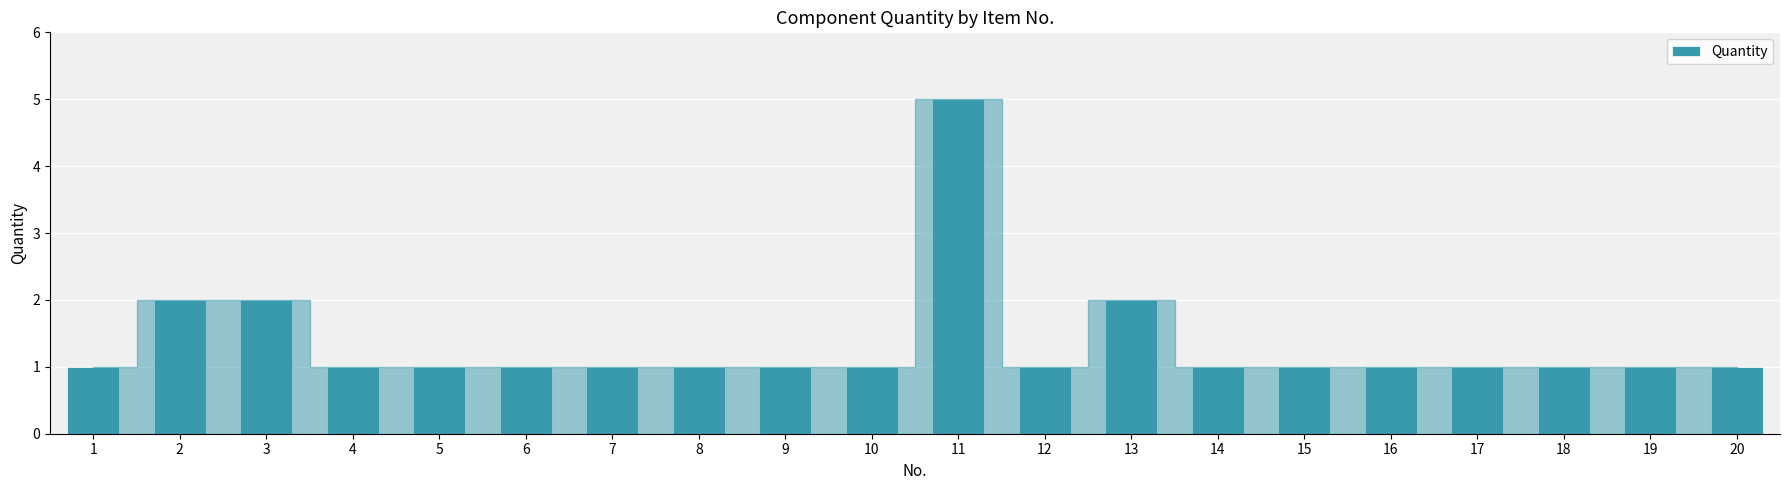

What is the value of the 4th bar from the left?

1